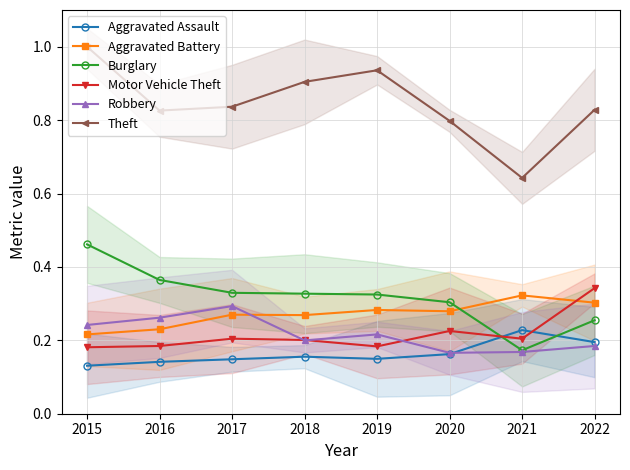

What are all the series names shown in the legend?

Aggravated Assault, Aggravated Battery, Burglary, Motor Vehicle Theft, Robbery, Theft